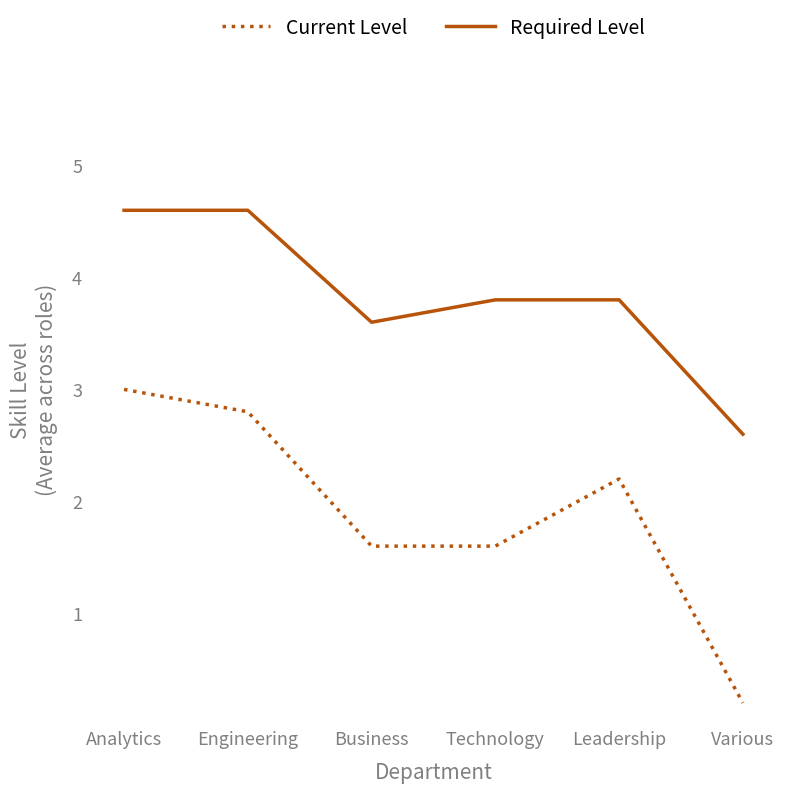

What is the maximum value shown in the chart?

4.6